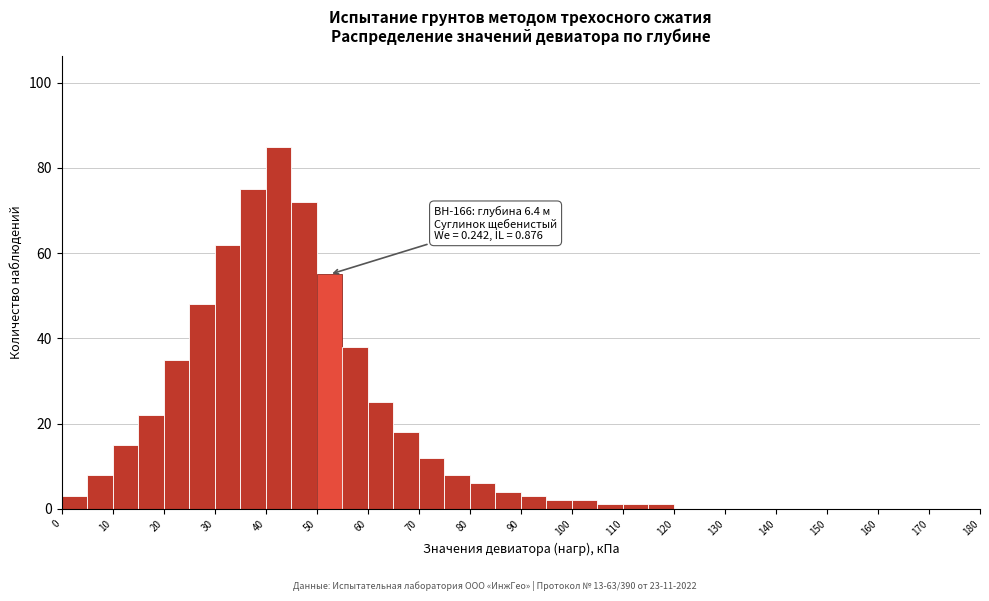

Which range on the x-axis has the tallest bar?

40 to 45